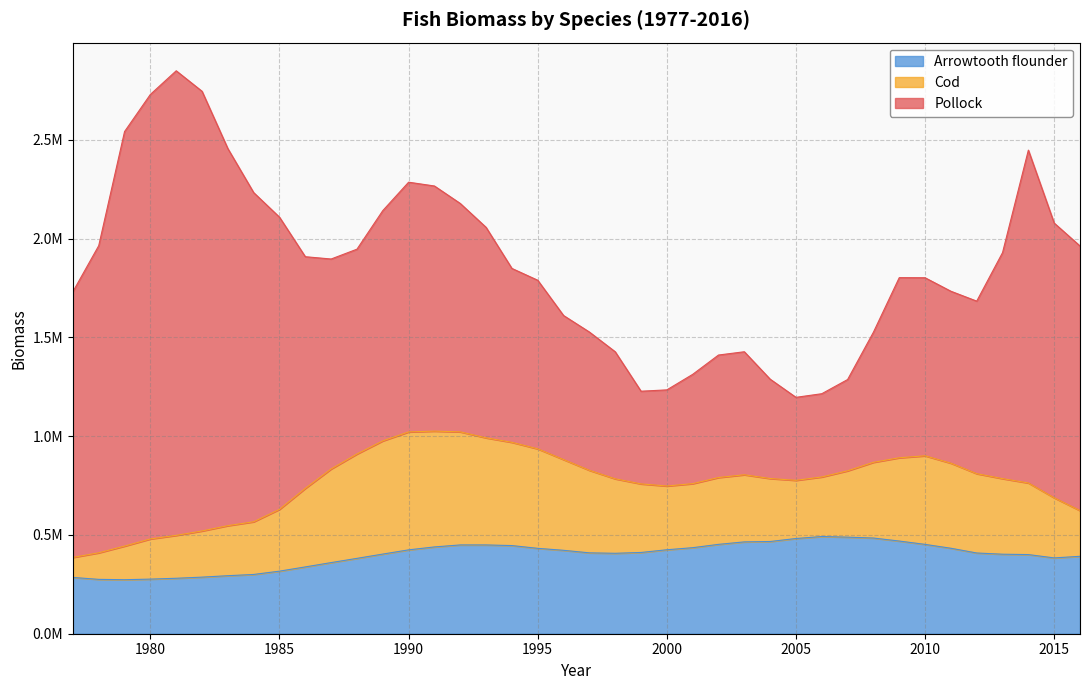

Reading left to right, what are all the values shown in this chart?

Pollock: 1977=1344973.2	1978=1554541.0	1979=2098069.7	1980=2249797.7	1981=2351341.4	1982=2225406.8	1983=1908368.7	1984=1666020.4	1985=1478635.4	1986=1172357.5	1987=1062660.6	1988=1036631.7	1989=1165448.6	1990=1263934.3	1991=1240649.4	1992=1155993.1	1993=1065284.5	1994=880167.3	1995=853400.4	1996=729214.9	1997=699939.1	1998=643169.6	1999=469113.0	2000=486507.8	2001=553102.9	2002=619955.5	2003=622603.1	2004=502901.6	2005=420044.4	2006=421361.7	2007=461972.4	2008=658552.2	2009=911630.5	2010=901172.0	2011=870291.5	2012=873346.2	2013=1143876.6	2014=1684620.9	2015=1390547.5	2016=1339181.7
Cod: 1977=101441.2	1978=134417.6	1979=170189.8	1980=203345.1	1981=217207.0	1982=233666.1	1983=253306.2	1984=266693.5	1985=312906.6	1986=397666.1	1987=473901.9	1988=528281.5	1989=572938.3	1990=596947.1	1991=586160.1	1992=572301.7	1993=542068.7	1994=522512.3	1995=503530.7	1996=459211.7	1997=417709.9	1998=376937.2	1999=347070.0	2000=322716.4	2001=324110.9	2002=338320.9	2003=339759.8	2004=318807.6	2005=294518.0	2006=301400.5	2007=335713.9	2008=383293.3	2009=421501.0	2010=448348.2	2011=430546.4	2012=401417.8	2013=382582.2	2014=362449.4	2015=304185.5	2016=231412.1
Arrowtooth flounder: 1977=284881.4	1978=275131.2	1979=273340.0	1980=276416.3	1981=280637.2	1982=286422.5	1983=293649.1	1984=299951.4	1985=316675.5	1986=338129.4	1987=360003.5	1988=381401.8	1989=403084.1	1990=424438.0	1991=439297.3	1992=449387.6	1993=449358.7	1994=446187.2	1995=432146.2	1996=422169.1	1997=409322.5	1998=407070.0	1999=411236.6	2000=424936.6	2001=435457.0	2002=452259.8	2003=464794.5	2004=466715.0	2005=481873.2	2006=491990.4	2007=488812.7	2008=484313.5	2009=469070.1	2010=452188.2	2011=432578.3	2012=408598.8	2013=402417.7	2014=400528.3	2015=383693.2	2016=391794.3